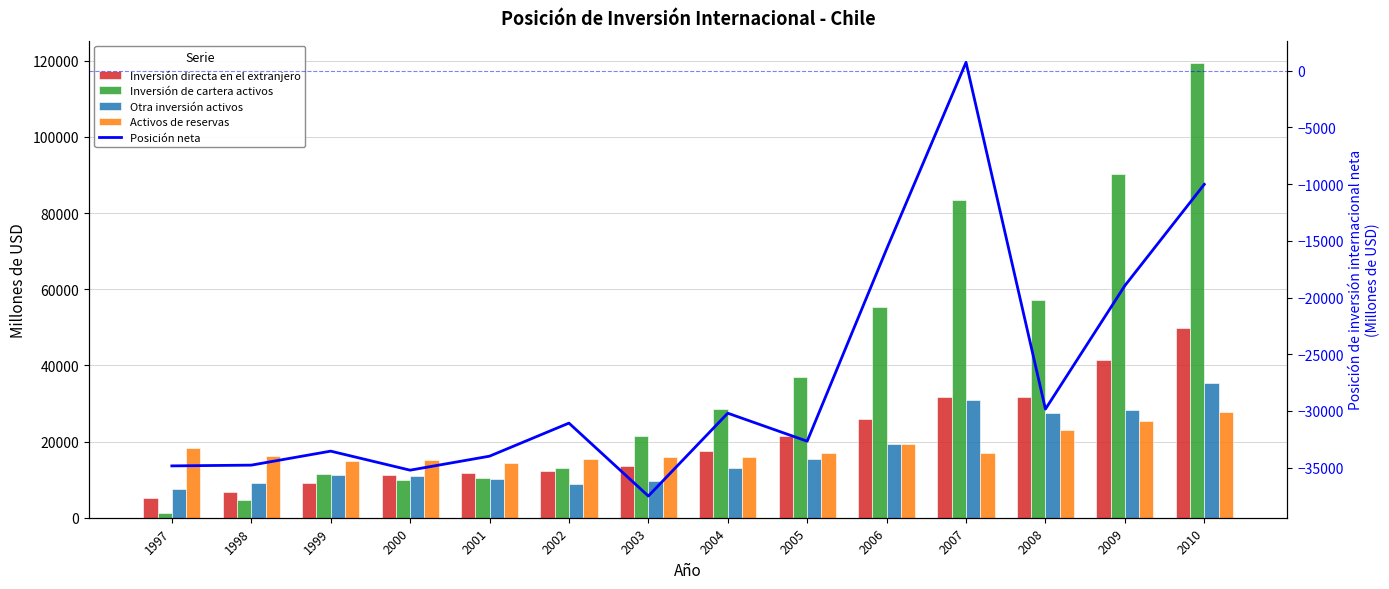

What is the difference between the second highest and second lowest values in the Inversión de cartera activos series?

85526